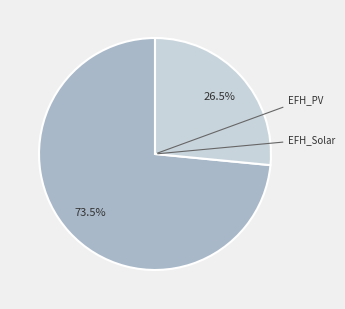

How many segments does this pie chart have?

2